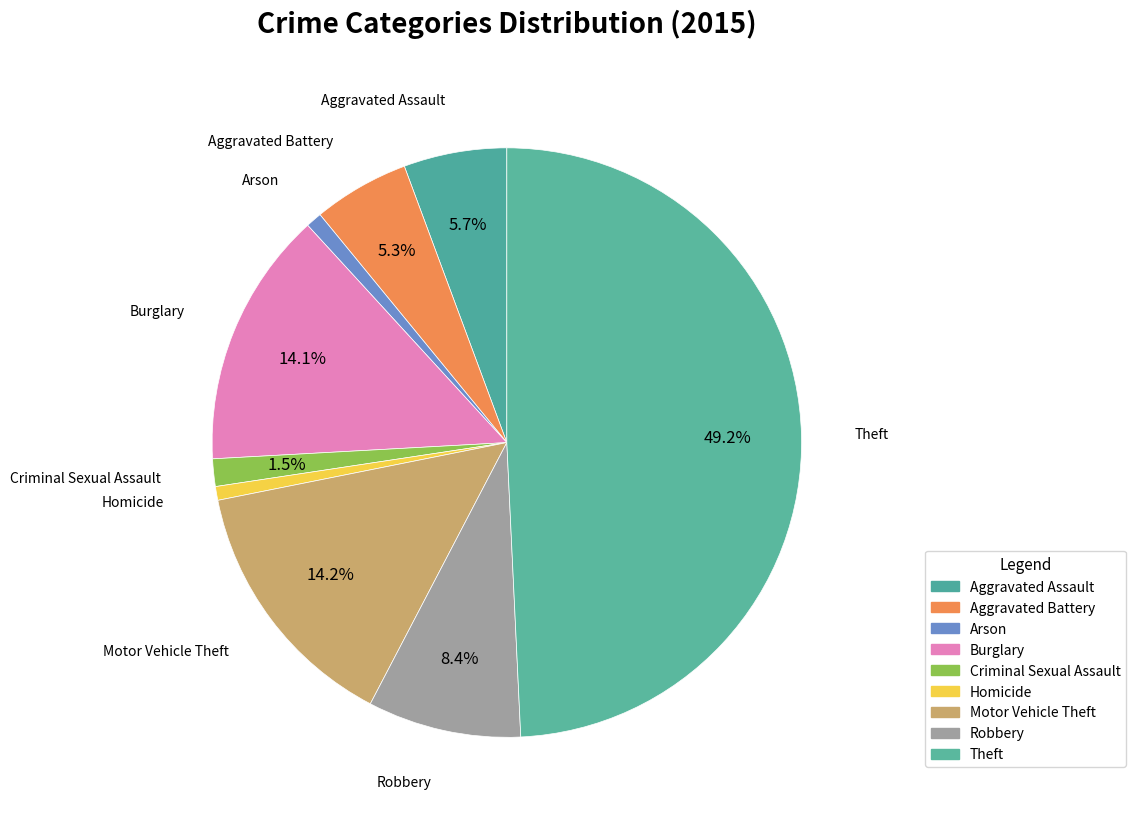

Which category has the smallest portion of the pie?

Homicide